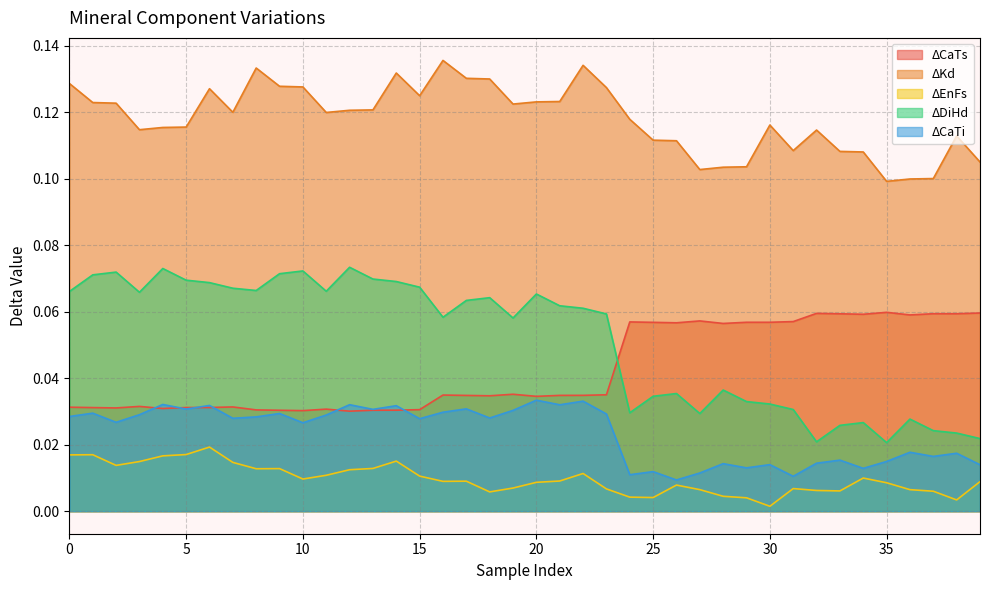

At how many categories does at least one series exceed 0?

40